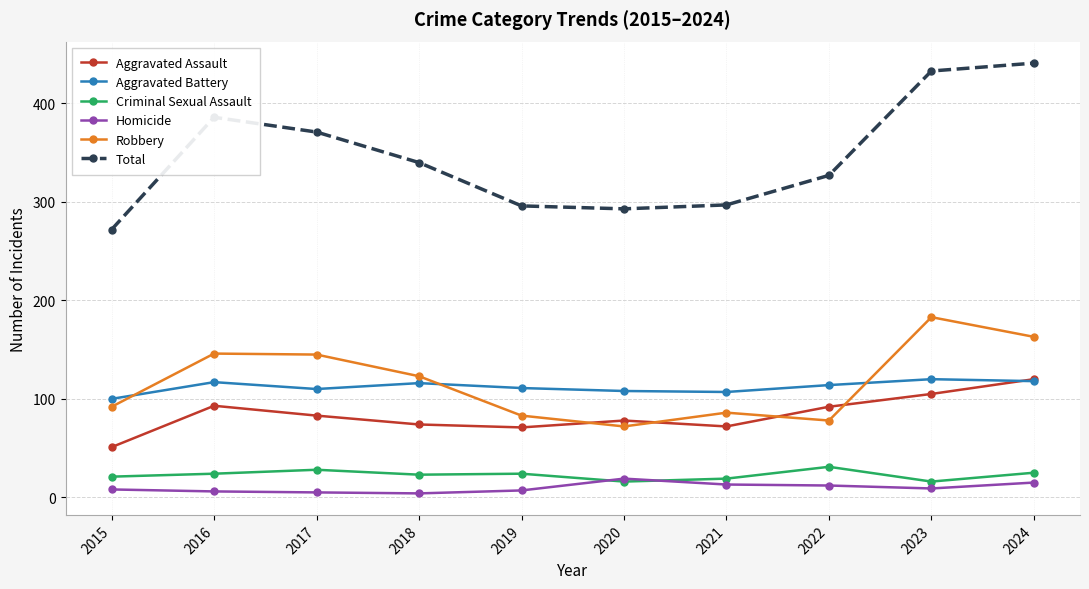

What is the value of the Criminal Sexual Assault point at the 7th from the left?

19